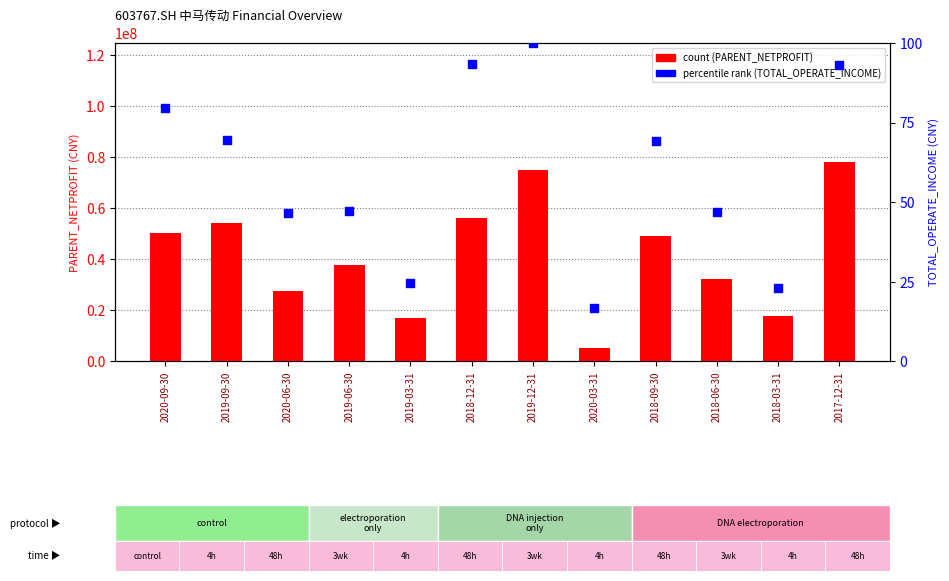

Which series reaches the maximum Y coordinate?

PARENT_NETPROFIT (count)